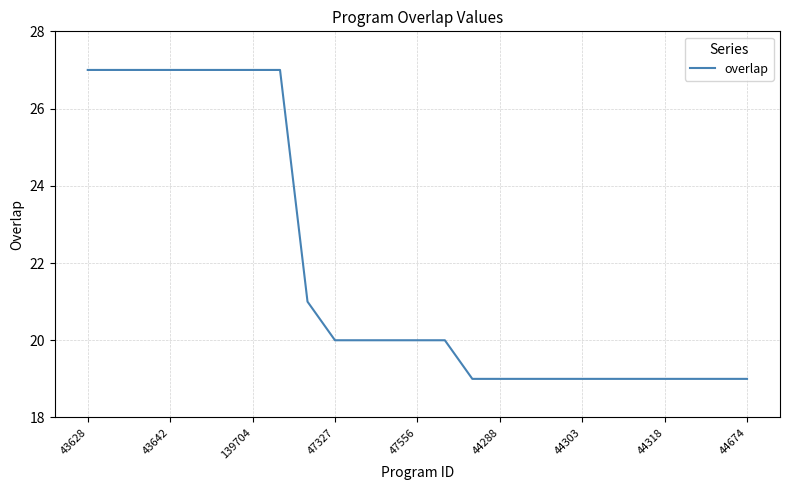

Reading left to right, list all the values displayed in this chart.

27	27	27	27	27	27	27	27	21	20	20	20	20	20	19	19	19	19	19	19	19	19	19	19	19